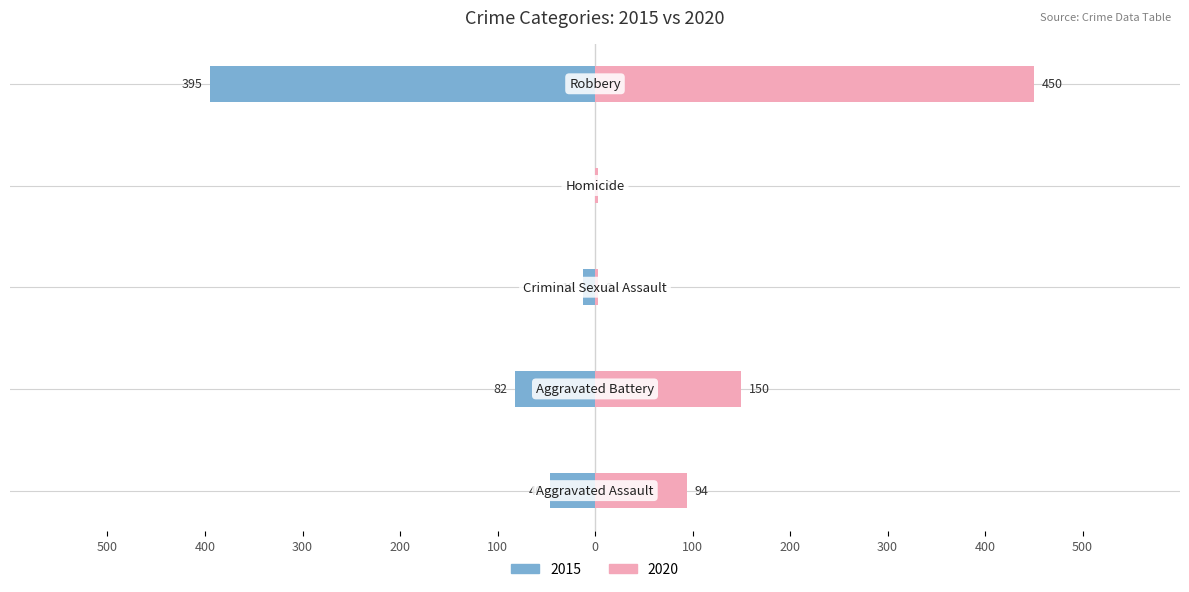

What is the label of the 3rd bar from the left?

Criminal Sexual Assault